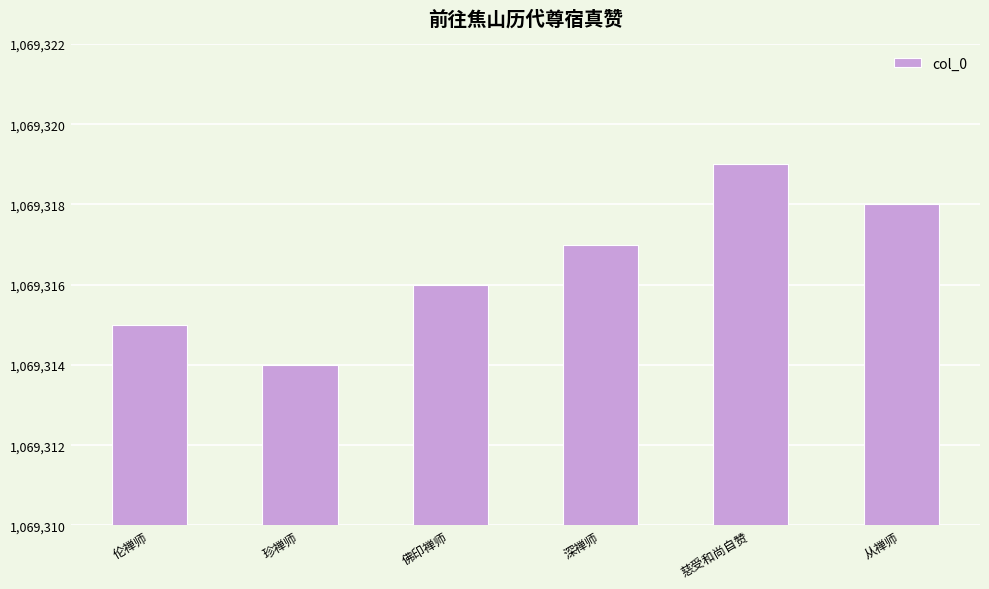

What is the approximate value at 深禅师?

1069317